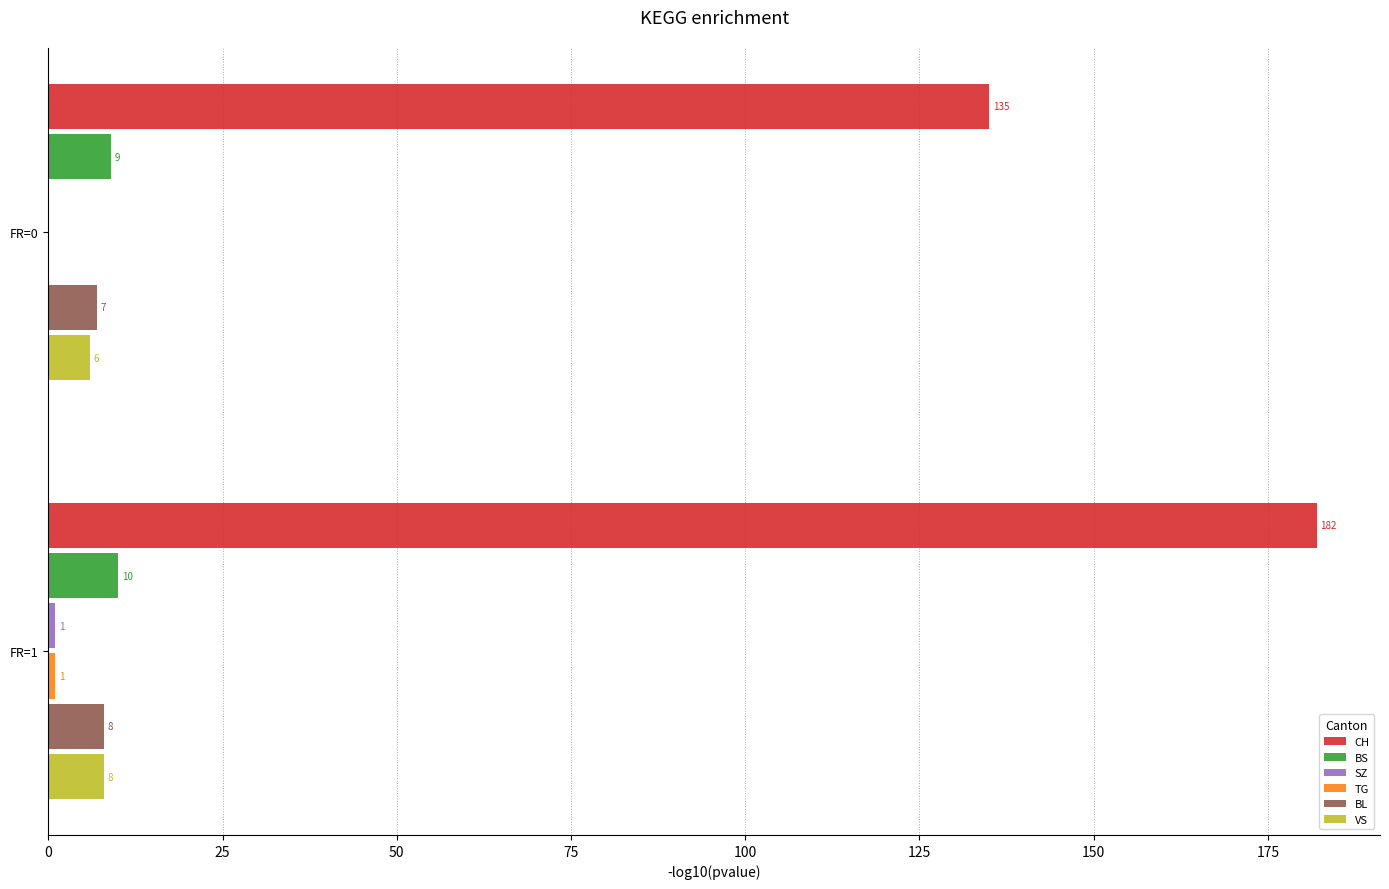

Which series changed the most between FR=0 and FR=1?

CH